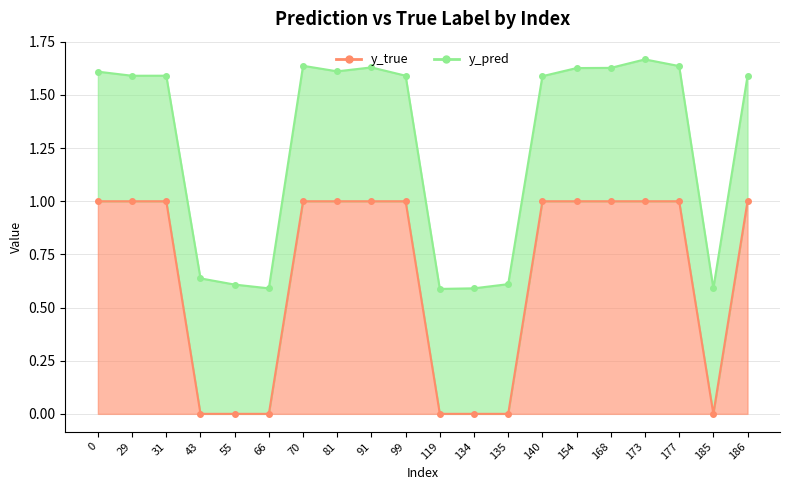

Which label corresponds to the smallest value in the chart?

43